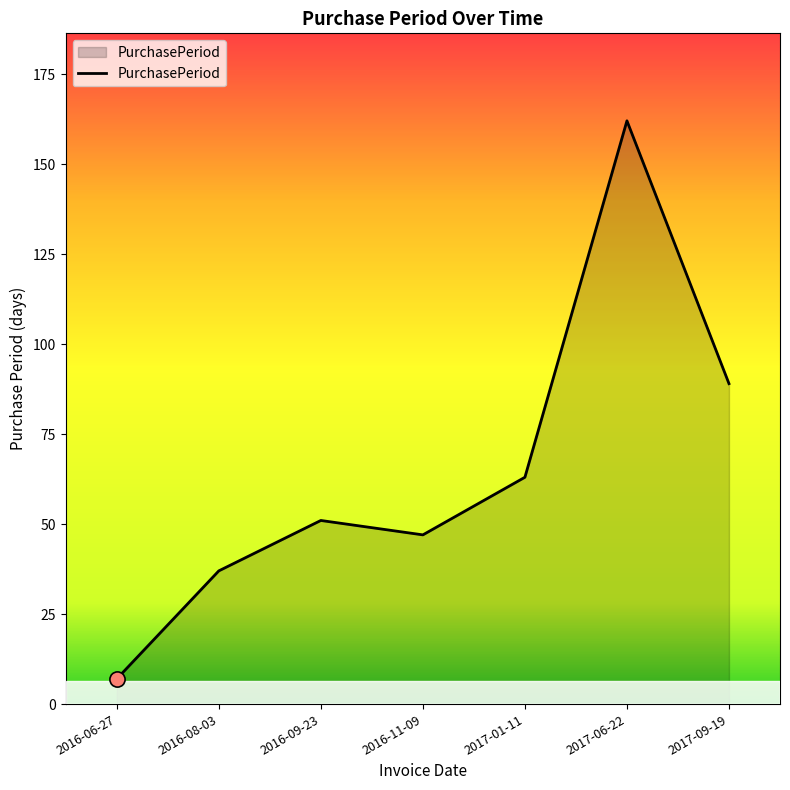

Between 2016-11-09 and 2016-09-23, which is larger?

2016-09-23